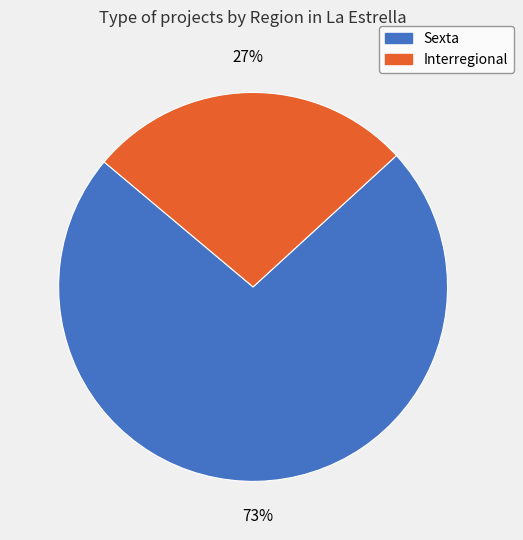

Rank the categories by value from lowest to highest.

Interregional, Sexta